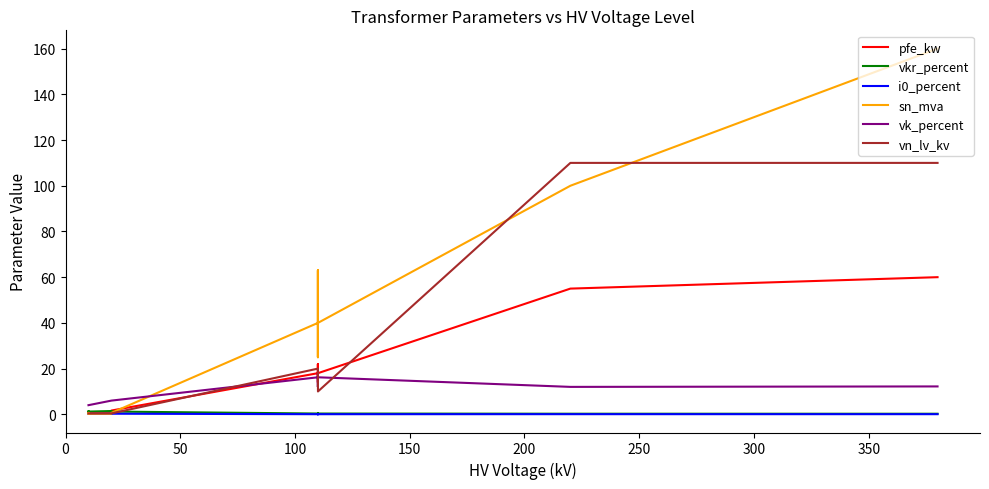

How many times do pfe_kw and sn_mva cross each other?

1